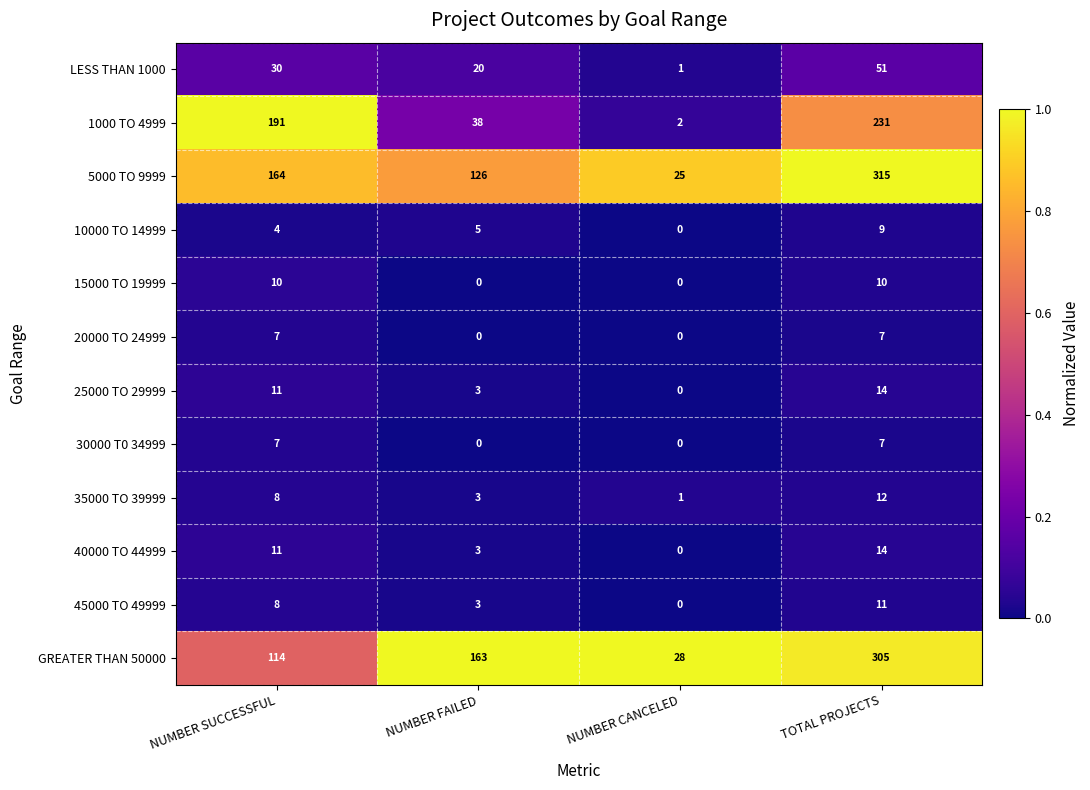

What is the difference between the highest and lowest values at NUMBER CANCELED?

28